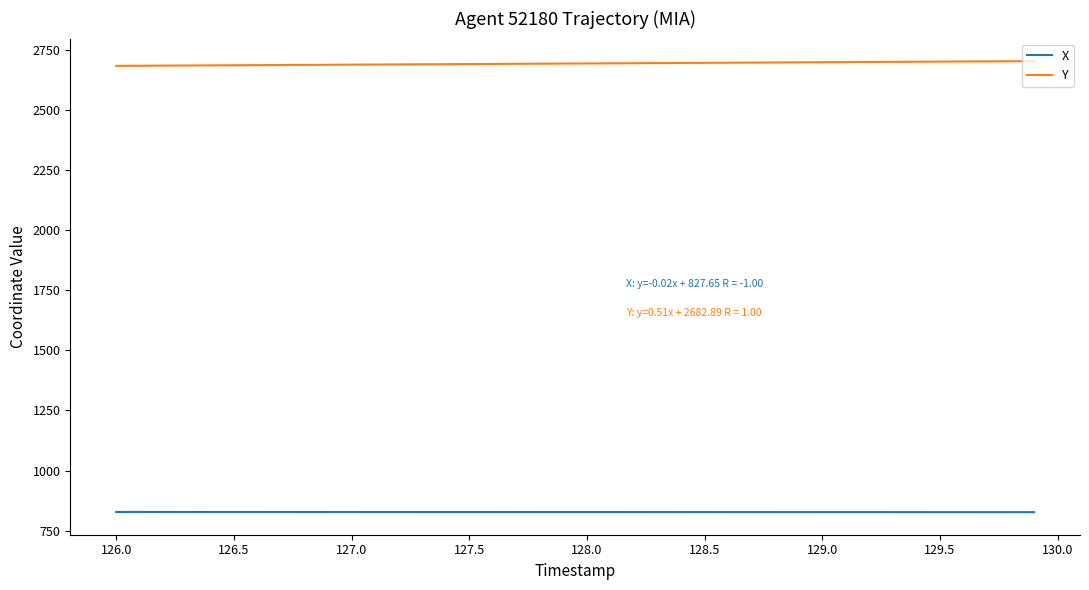

What is the maximum value shown in the chart?

2702.6